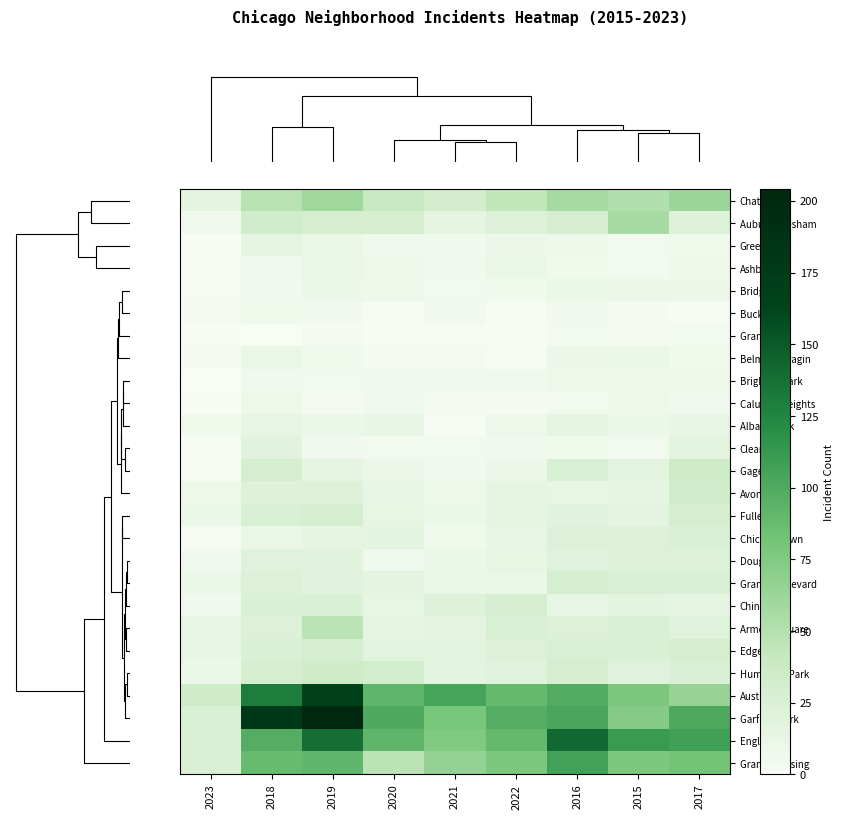

Reading left to right, transcribe all the data shown in this chart.

Chatham: 2023=16	2018=48	2019=60	2020=40	2021=31	2022=44	2016=57	2015=51	2017=62
Auburn Gresham: 2023=5	2018=33	2019=29	2020=30	2021=15	2022=23	2016=28	2015=56	2017=23
Greektown: 2023=1	2018=15	2019=11	2020=6	2021=6	2022=9	2016=8	2015=4	2017=7
Ashburn: 2023=2	2018=6	2019=11	2020=8	2021=5	2022=11	2016=7	2015=4	2017=8
Bridgeport: 2023=2	2018=5	2019=10	2020=8	2021=4	2022=7	2016=11	2015=9	2017=9
Bucktown: 2023=3	2018=7	2019=5	2020=1	2021=5	2022=1	2016=5	2015=3	2017=1
Grant Park: 2023=1	2018=0	2019=3	2020=1	2021=2	2022=2	2016=4	2015=3	2017=4
Belmont Cragin: 2023=3	2018=11	2019=7	2020=3	2021=3	2022=1	2016=9	2015=11	2017=7
Brighton Park: 2023=0	2018=6	2019=4	2020=5	2021=6	2022=5	2016=8	2015=8	2017=8
Calumet Heights: 2023=1	2018=8	2019=3	2020=6	2021=3	2022=3	2016=4	2015=8	2017=6
Albany Park: 2023=7	2018=13	2019=10	2020=12	2021=1	2022=8	2016=15	2015=10	2017=13
Clearing: 2023=1	2018=19	2019=5	2020=4	2021=4	2022=5	2016=7	2015=4	2017=18
Gage Park: 2023=2	2018=28	2019=15	2020=9	2021=5	2022=9	2016=27	2015=17	2017=35
Avondale: 2023=8	2018=21	2019=21	2020=13	2021=8	2022=15	2016=14	2015=15	2017=33
Fuller Park: 2023=10	2018=27	2019=29	2020=14	2021=10	2022=15	2016=19	2015=16	2017=29
Chicago Lawn: 2023=2	2018=11	2019=15	2020=17	2021=7	2022=12	2016=23	2015=23	2017=25
Douglas: 2023=5	2018=20	2019=19	2020=6	2021=10	2022=14	2016=20	2015=22	2017=21
Grand Boulevard: 2023=10	2018=22	2019=19	2020=16	2021=10	2022=11	2016=29	2015=24	2017=25
Chinatown: 2023=5	2018=25	2019=26	2020=14	2021=21	2022=28	2016=12	2015=17	2017=15
Armour Square: 2023=12	2018=23	2019=47	2020=15	2021=16	2022=27	2016=22	2015=27	2017=20
Edgewater: 2023=12	2018=25	2019=29	2020=18	2021=18	2022=23	2016=27	2015=24	2017=30
Humboldt Park: 2023=10	2018=28	2019=34	2020=32	2021=18	2022=20	2016=28	2015=20	2017=25
Austin: 2023=34	2018=130	2019=167	2020=92	2021=104	2022=89	2016=99	2015=78	2017=65
Garfield Park: 2023=26	2018=178	2019=204	2020=100	2021=79	2022=98	2016=103	2015=73	2017=101
Englewood: 2023=24	2018=98	2019=138	2020=92	2021=76	2022=90	2016=142	2015=111	2017=107
Grand Crossing: 2023=25	2018=88	2019=91	2020=47	2021=66	2022=77	2016=106	2015=77	2017=82